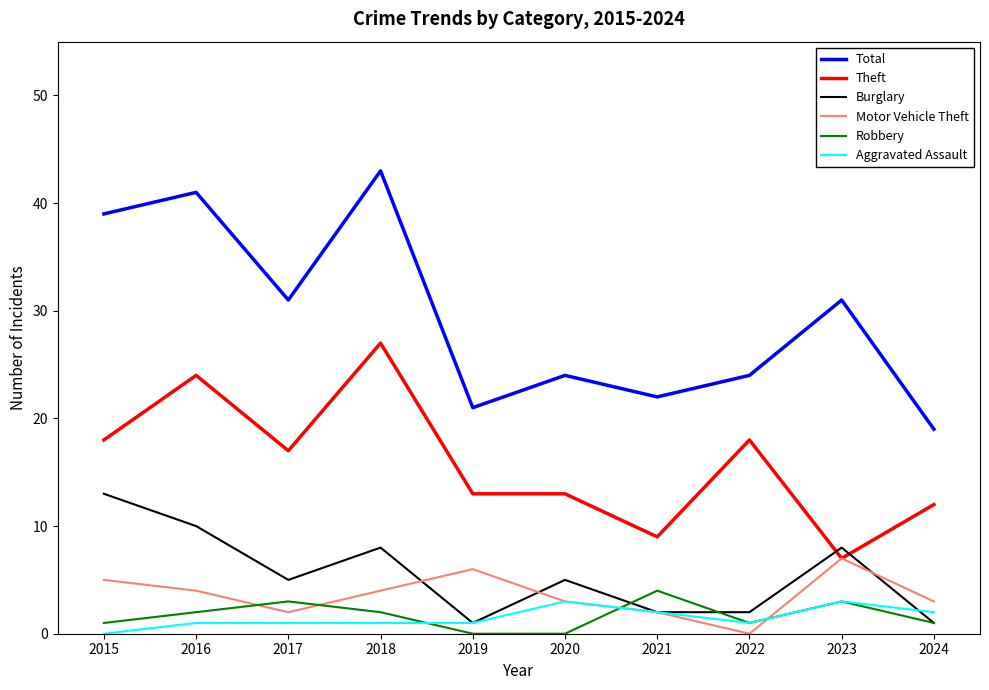

What is the total value across all series at 2017?

59